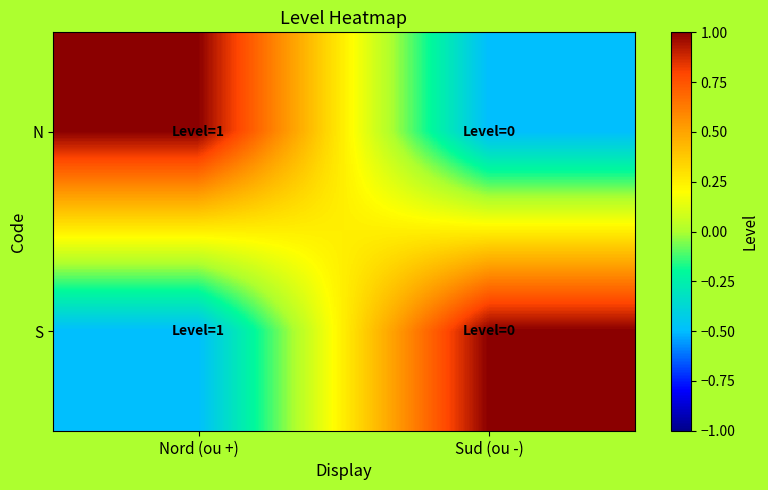

List the series in order of their peak value, highest first.

N, S